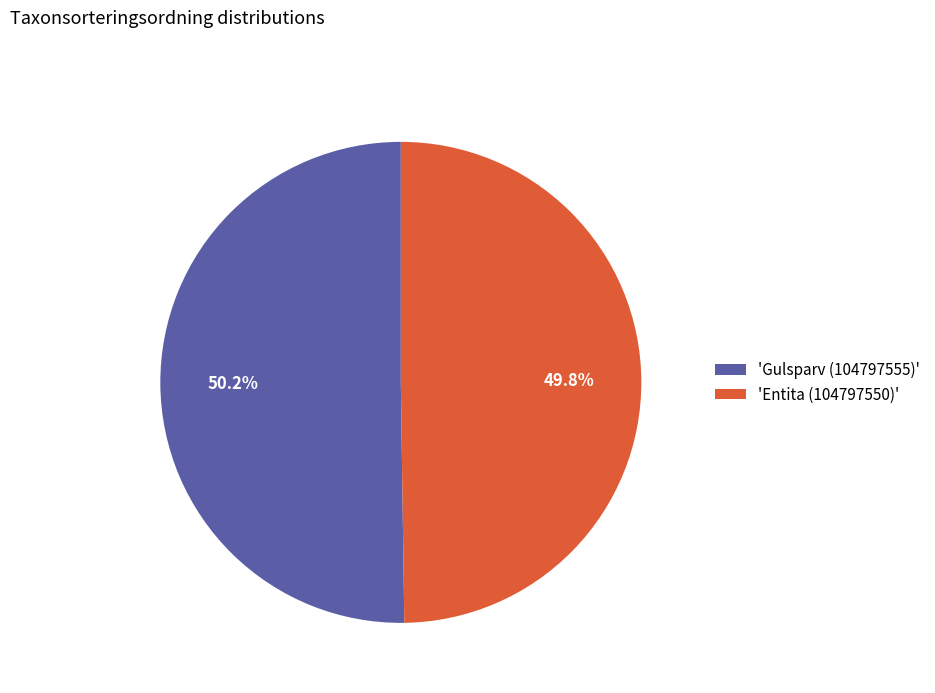

Is there any slice that represents more than half of the pie?

Yes